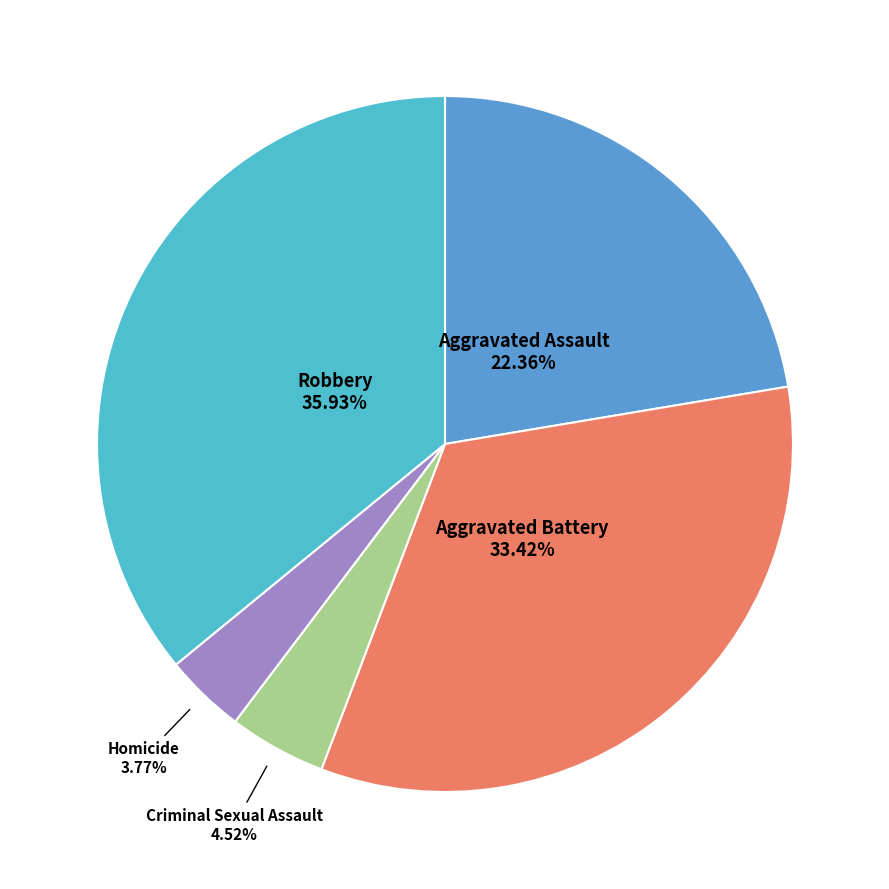

Count the number of slices in the pie.

5